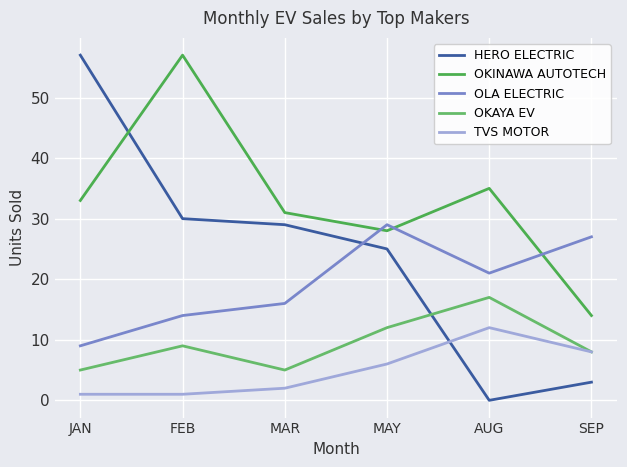

Where do HERO ELECTRIC and TVS MOTOR first cross each other?

MAY and AUG